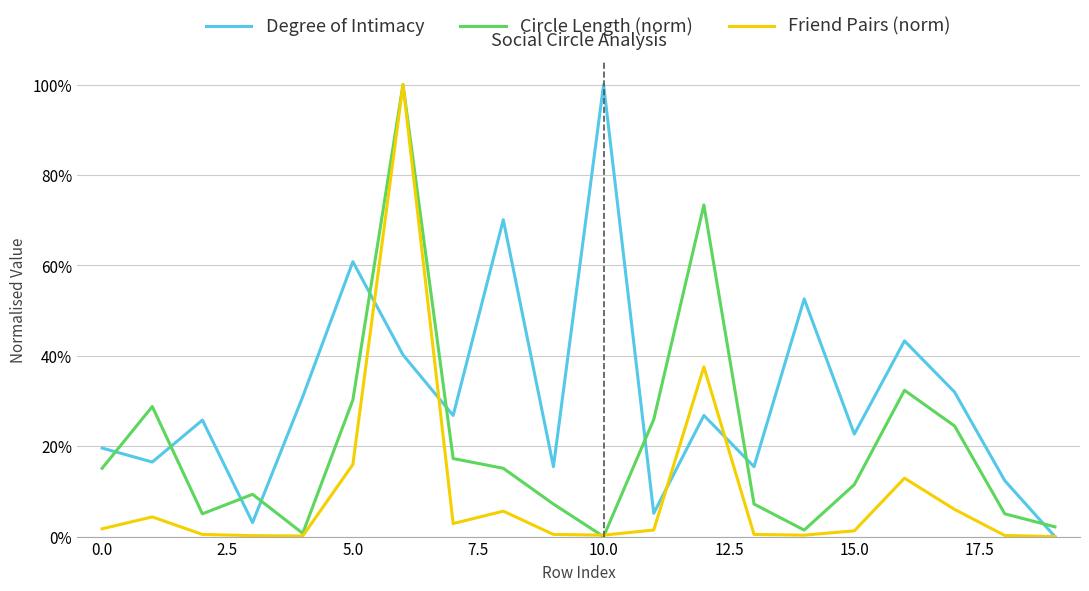

Reading right to left, list all the values displayed in this chart.

Degree of Intimacy: 0.0	0.1	0.3	0.4	0.2	0.5	0.2	0.3	0.1	1.0	0.2	0.7	0.3	0.4	0.6	0.3	0.0	0.3	0.2	0.2
Circle Length (norm): 0.0	0.1	0.2	0.3	0.1	0.0	0.1	0.7	0.3	0.0	0.1	0.2	0.2	1.0	0.3	0.0	0.1	0.1	0.3	0.2
Friend Pairs (norm): 0.0	0.0	0.1	0.1	0.0	0.0	0.0	0.4	0.0	0.0	0.0	0.1	0.0	1.0	0.2	0.0	0.0	0.0	0.0	0.0